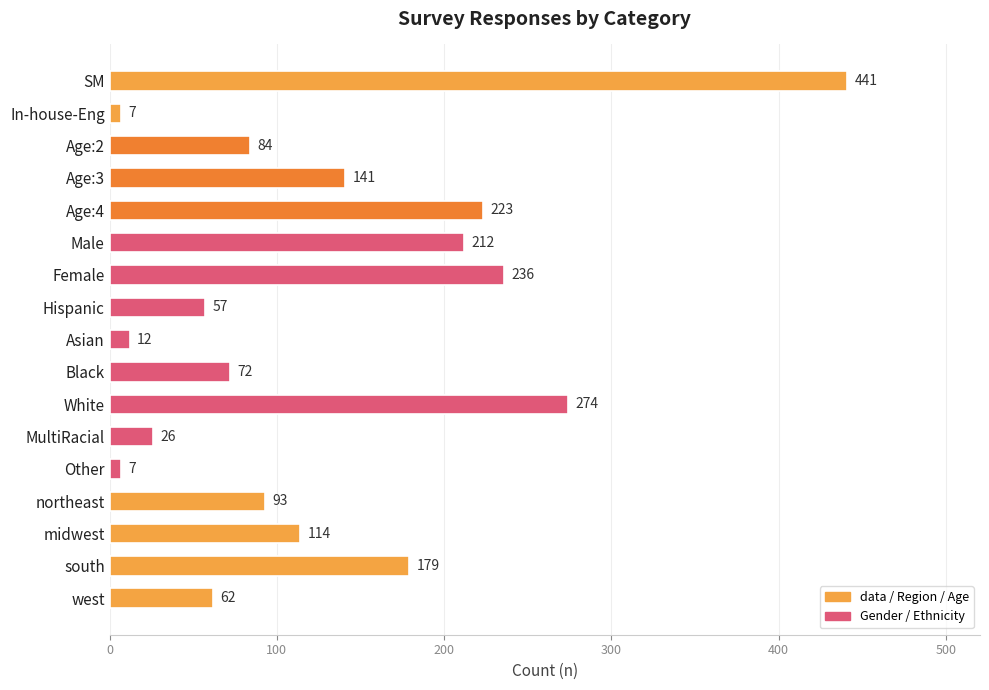

What position from the top is midwest?

15